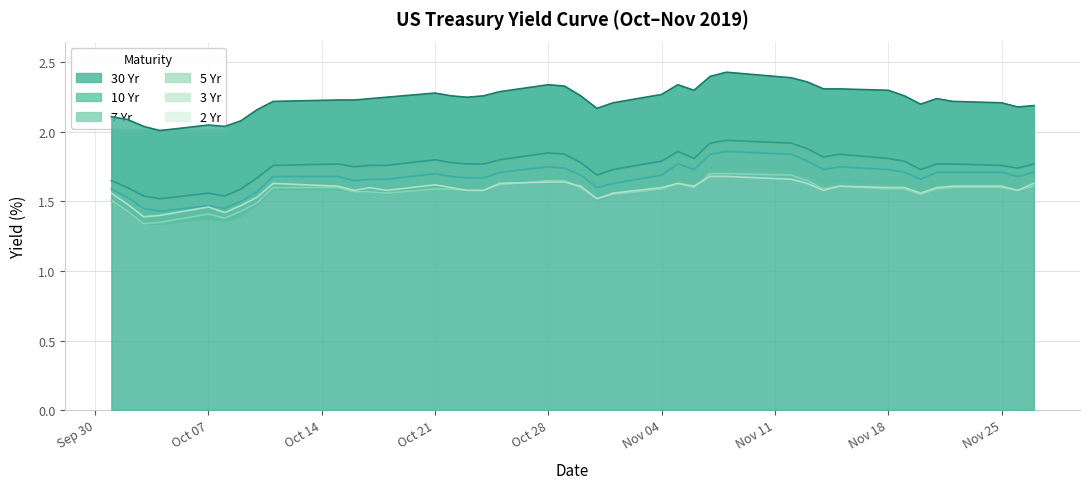

Is it true that 10 Yr equals 2.8 at Nov 18?

False